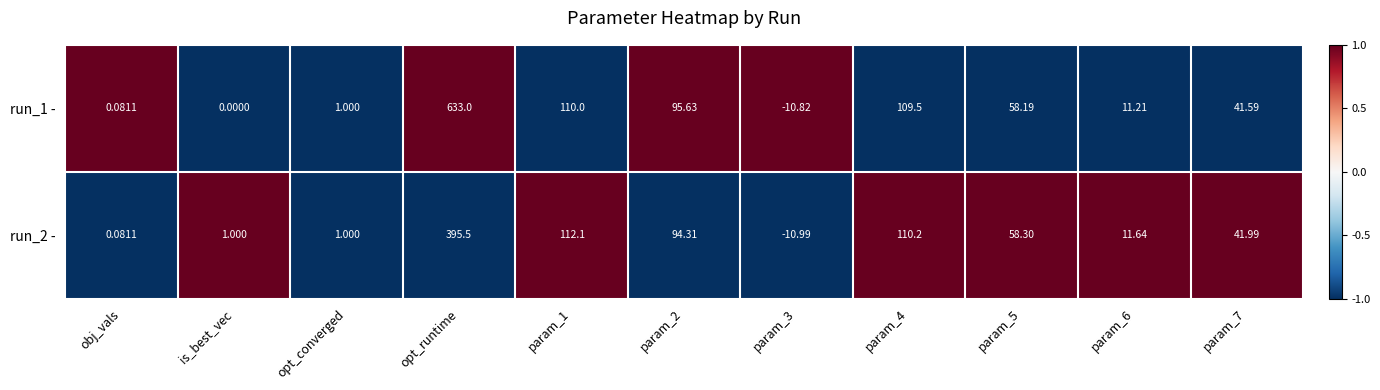

Rank the series by their average value, from highest to lowest.

run_1 -, run_2 -